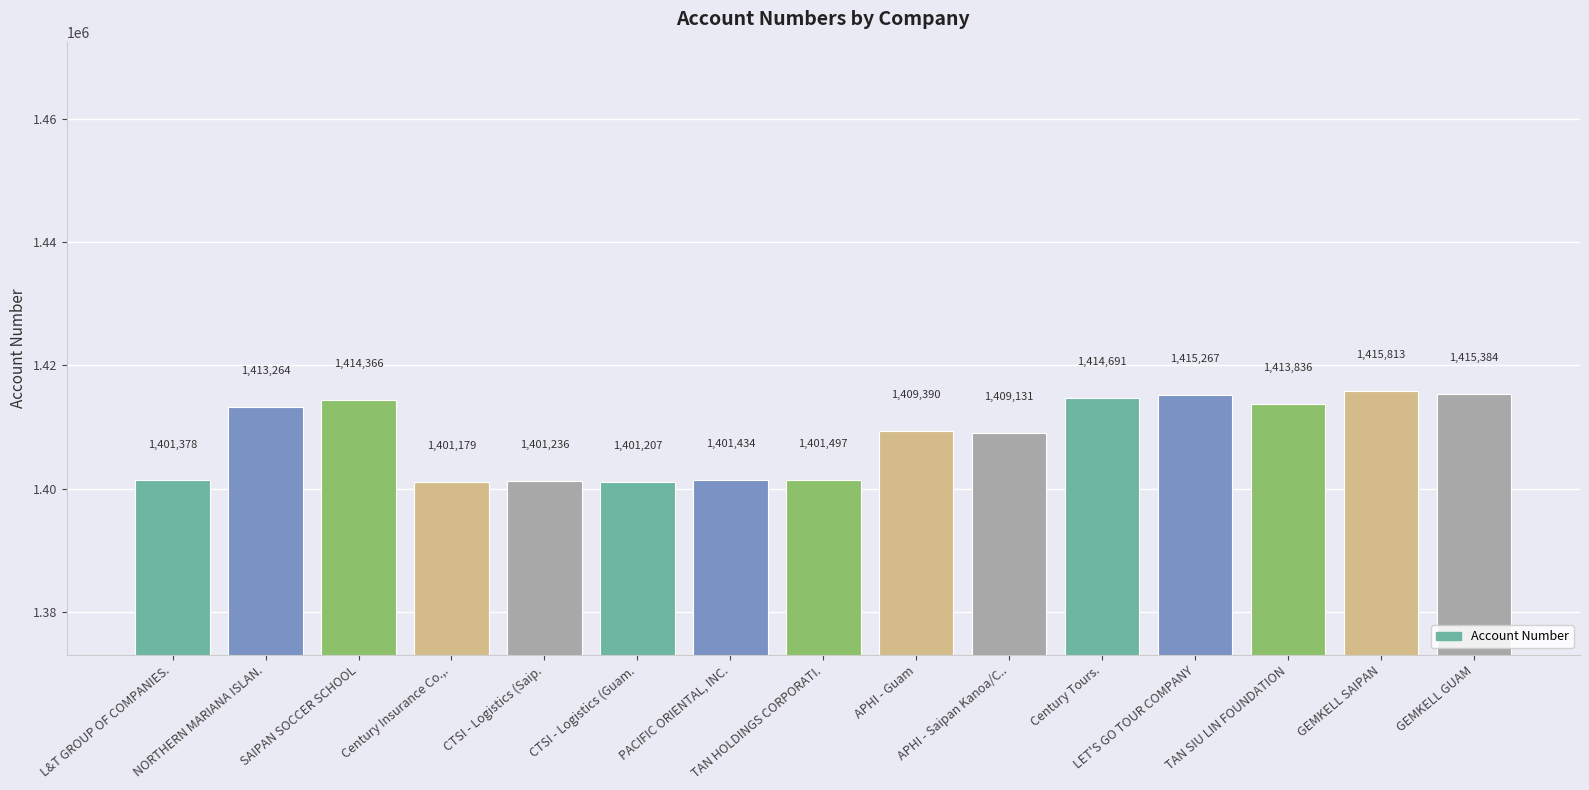

How many data points are less than 1409390?

7